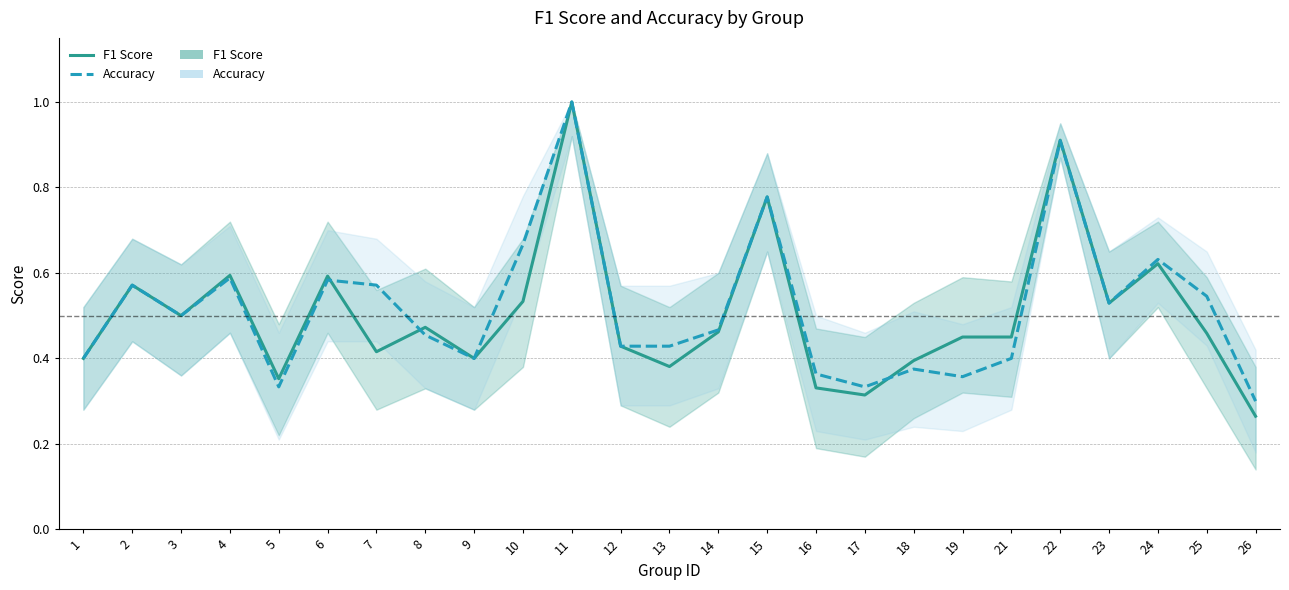

True or false: F1 Score has a value of 0.8 at 15.

True